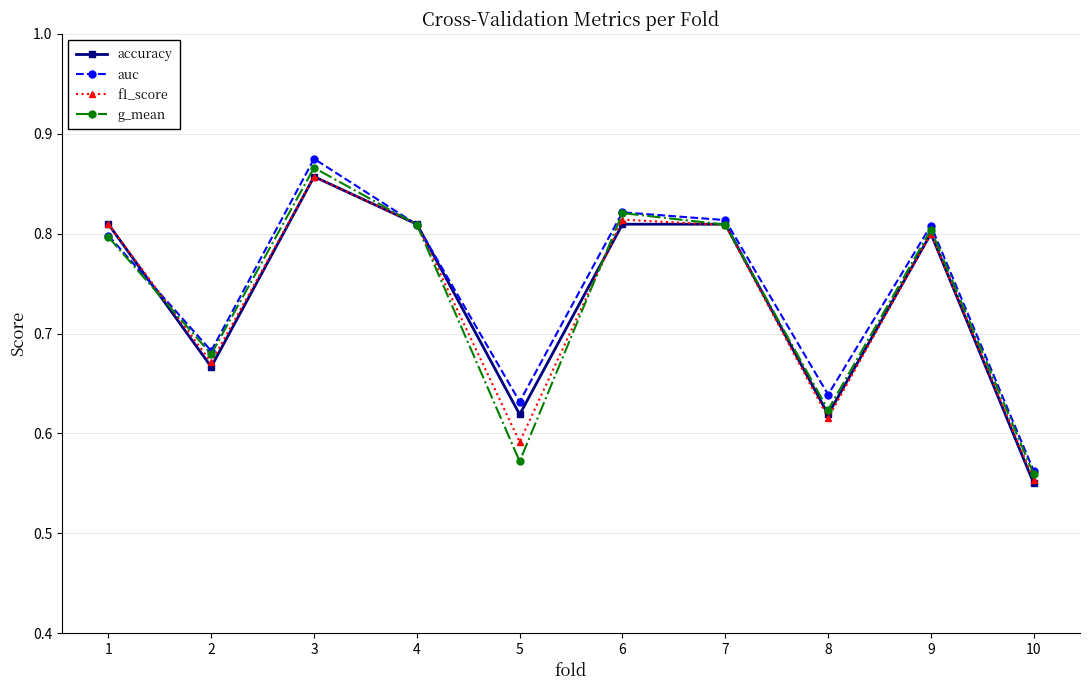

Is this an area chart (filled region under the line)?

No